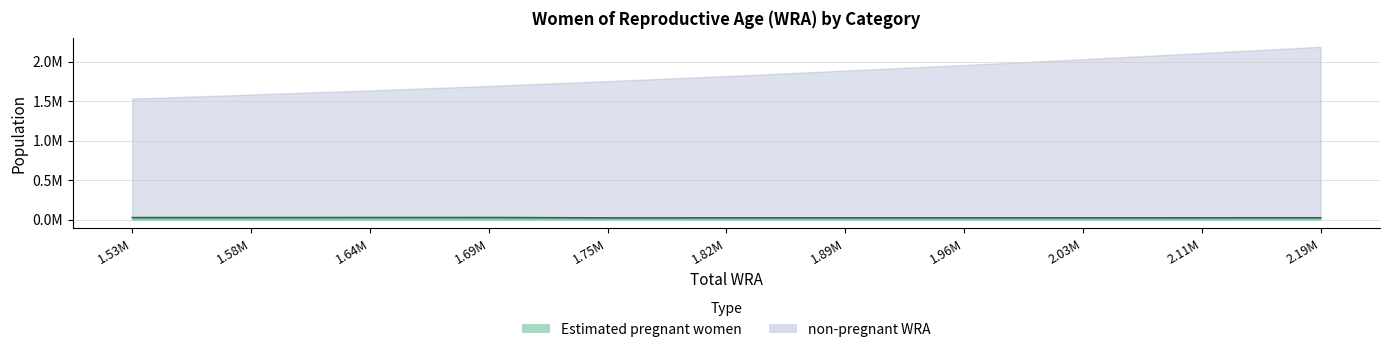

True or false: there are more than 2 points higher than both neighbors.

False